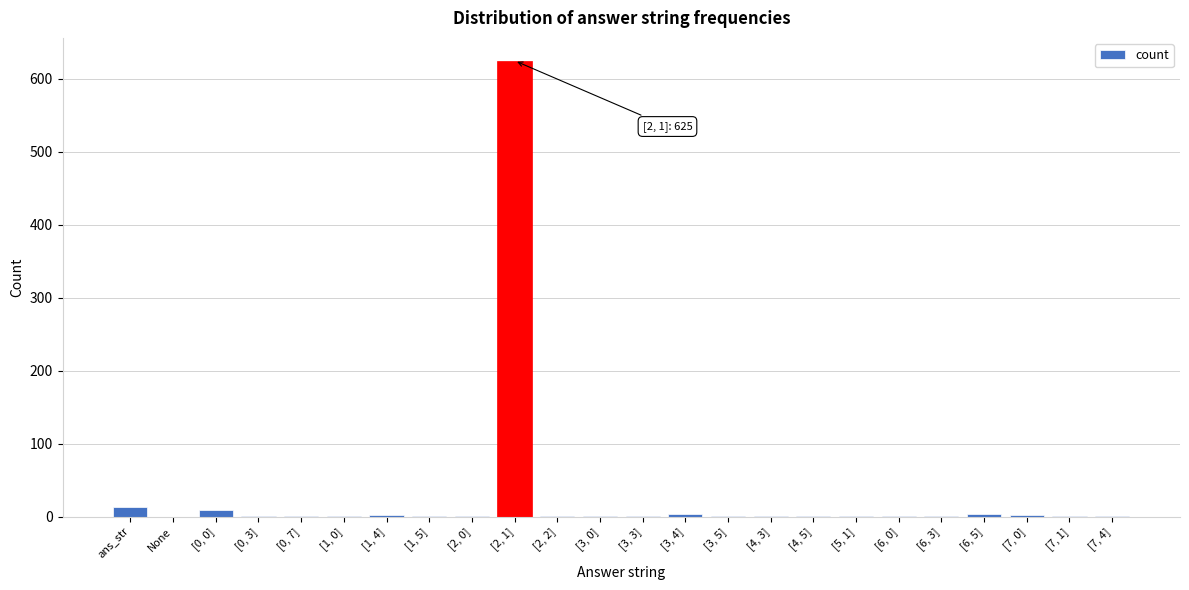

True or false: the data shows 2 at [7, 0].

True